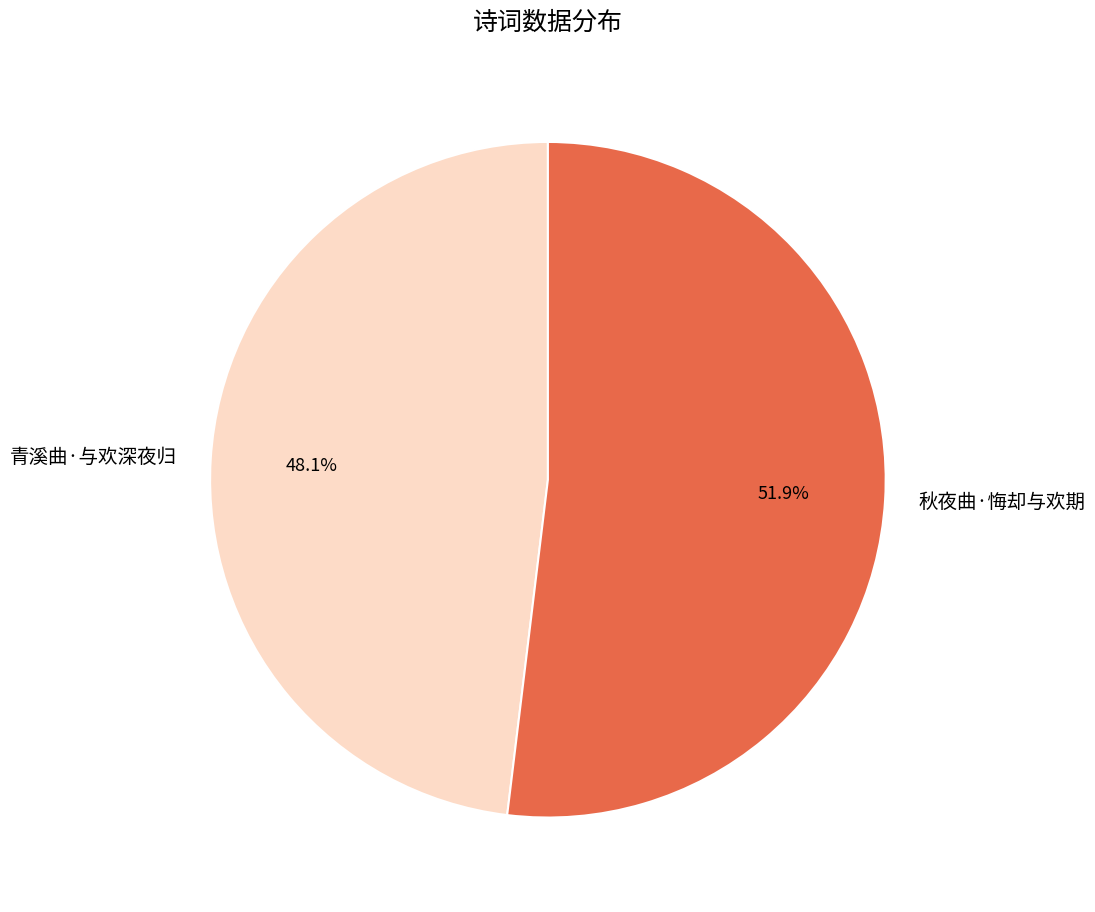

What is the ratio of the value at 青溪曲·与欢深夜归 to the value at 秋夜曲·悔却与欢期?

0.9